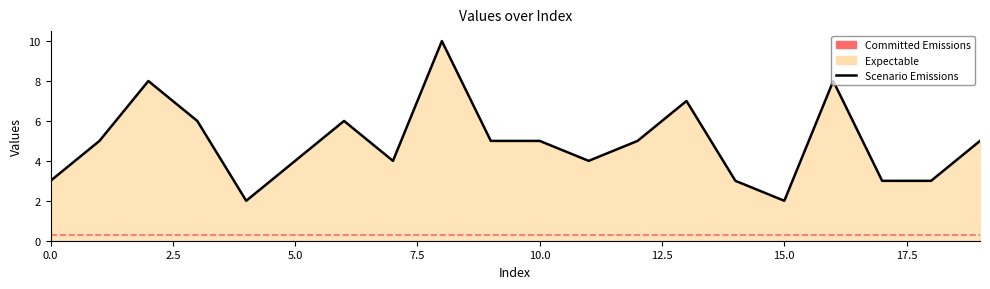

Reading right to left, transcribe all the data shown in this chart.

5	3	3	8	2	3	7	5	4	5	5	10	4	6	4	2	6	8	5	3